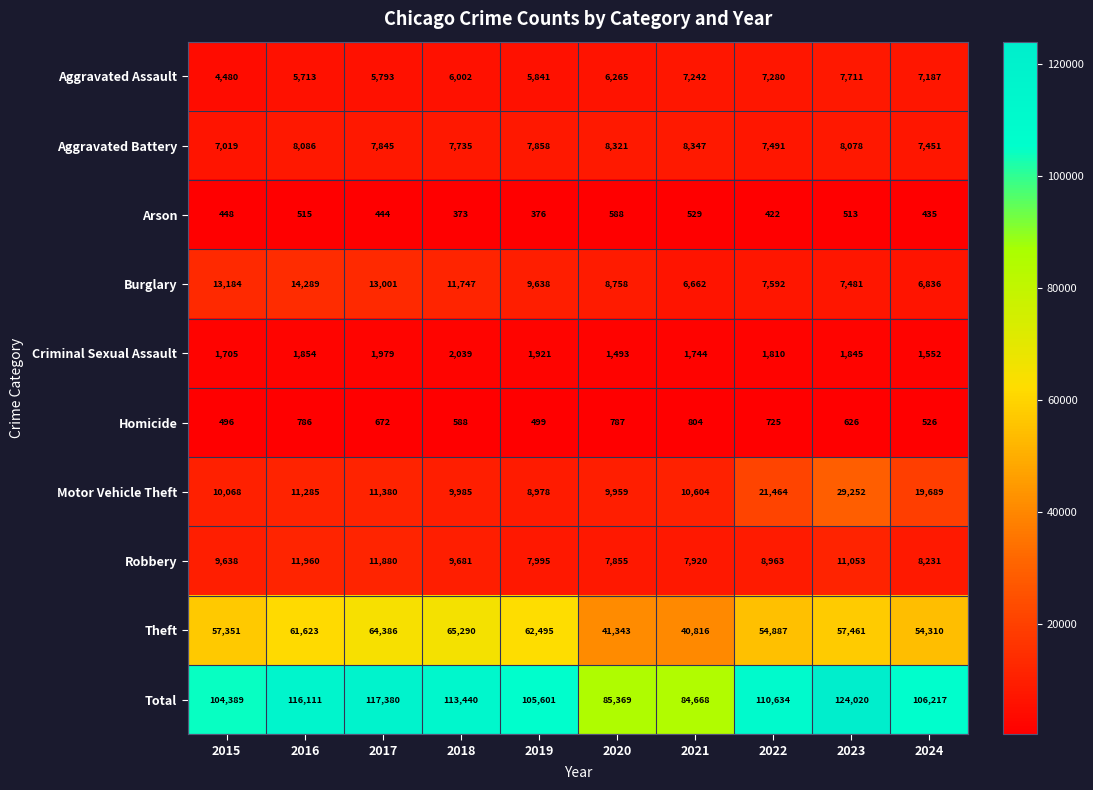

At which label does Arson reach its peak?

2020